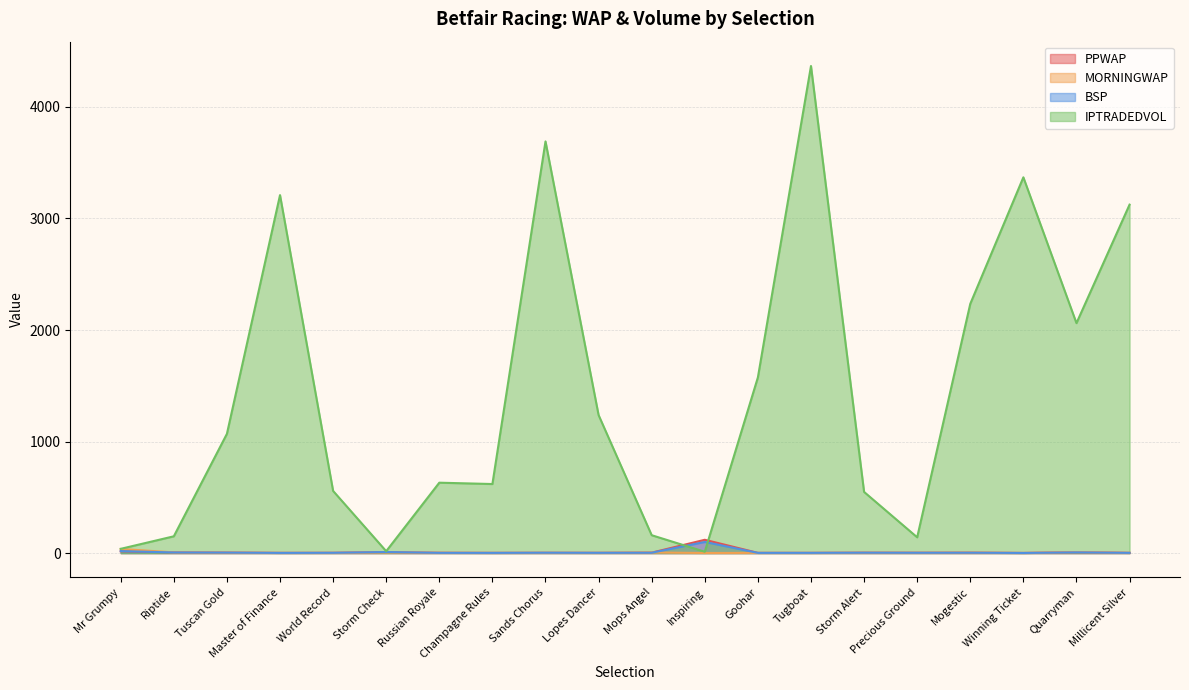

What is the label of the 10th point from the right?

Mops Angel